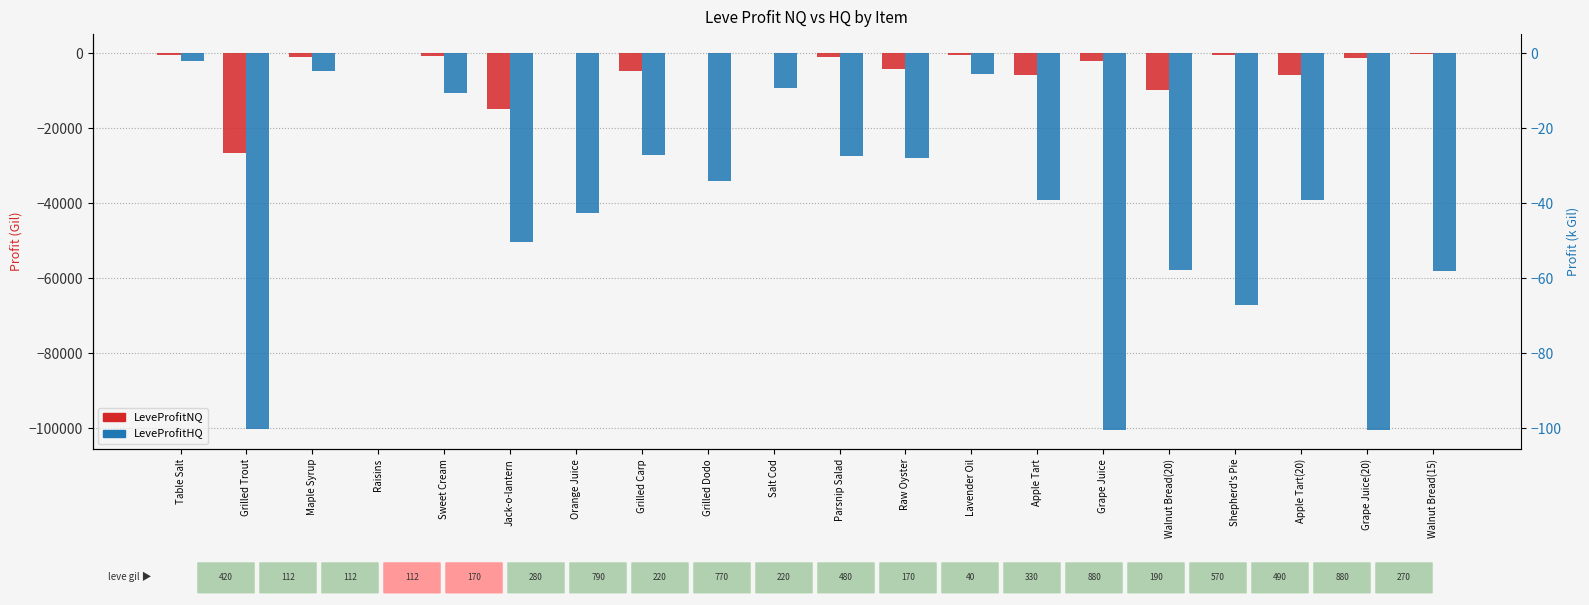

The value of LeveProfitNQ at Grilled Dodo is -13.7. True or false?

False